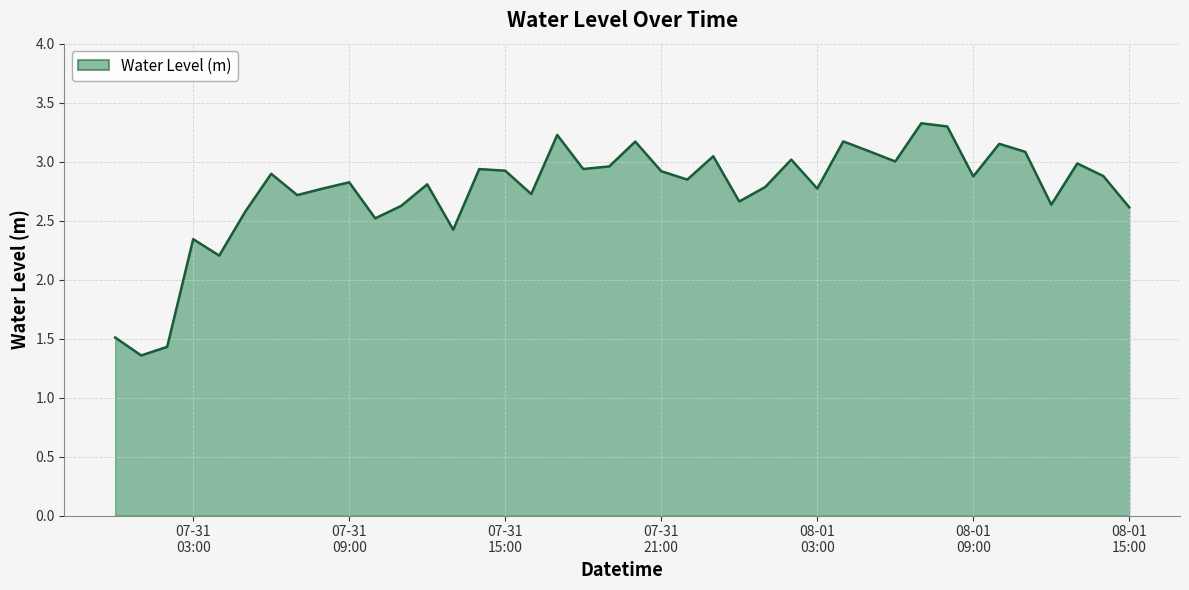

What is the maximum value shown in the chart?

3.3